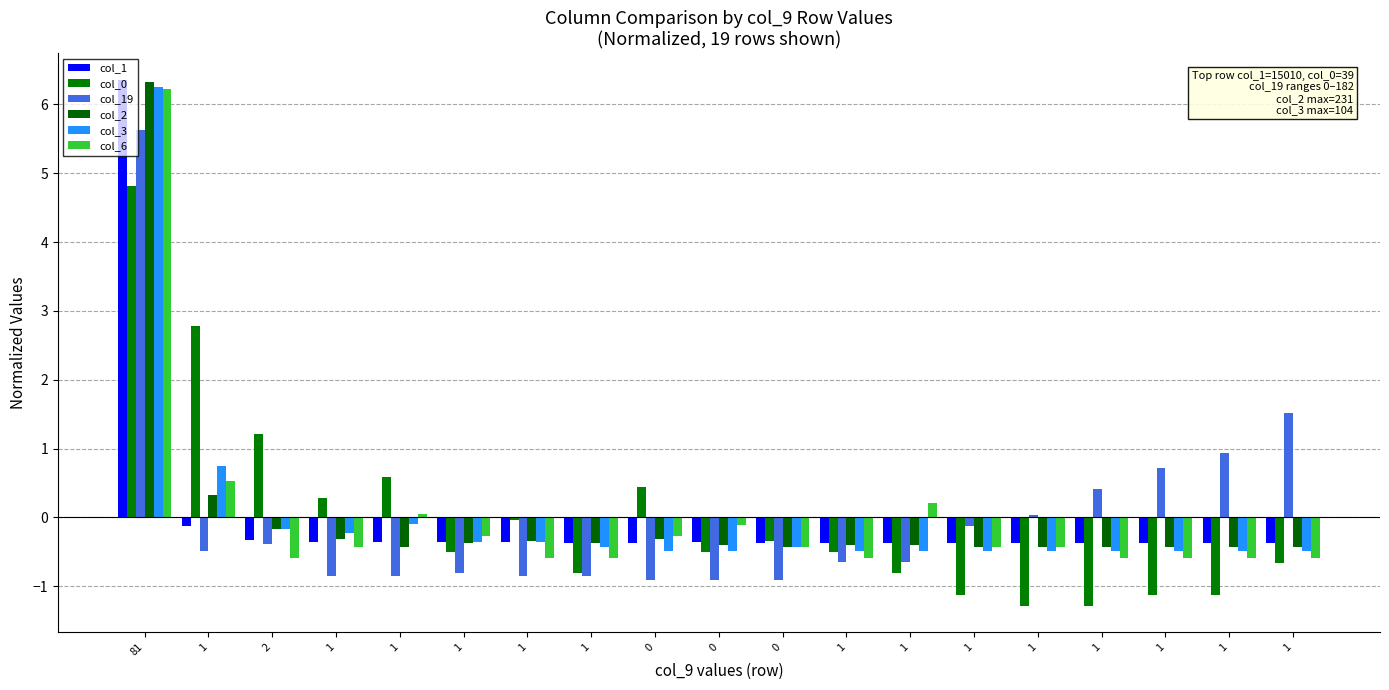

The value of col_3 at 1 is -0.5. True or false?

True